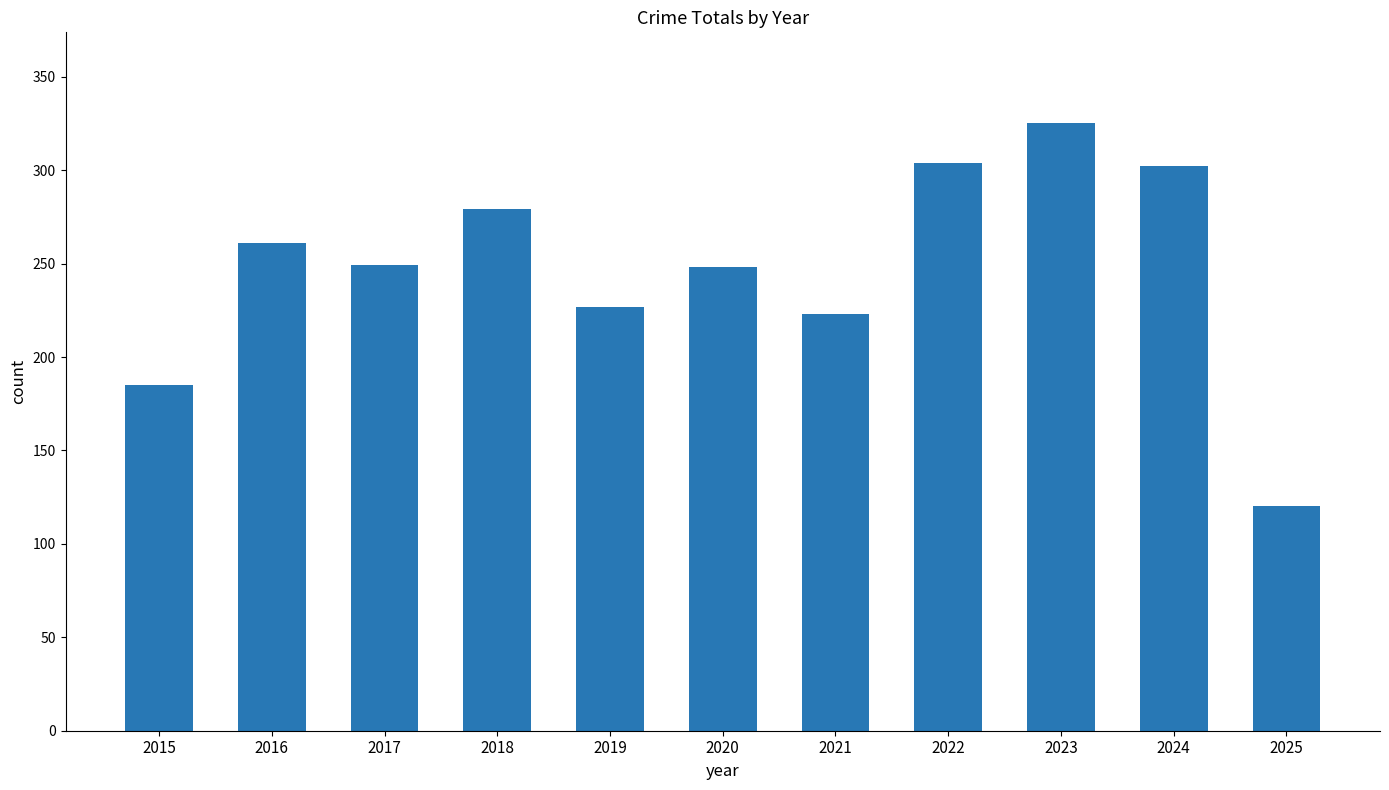

What is the value of the 3rd bar from the left?

249